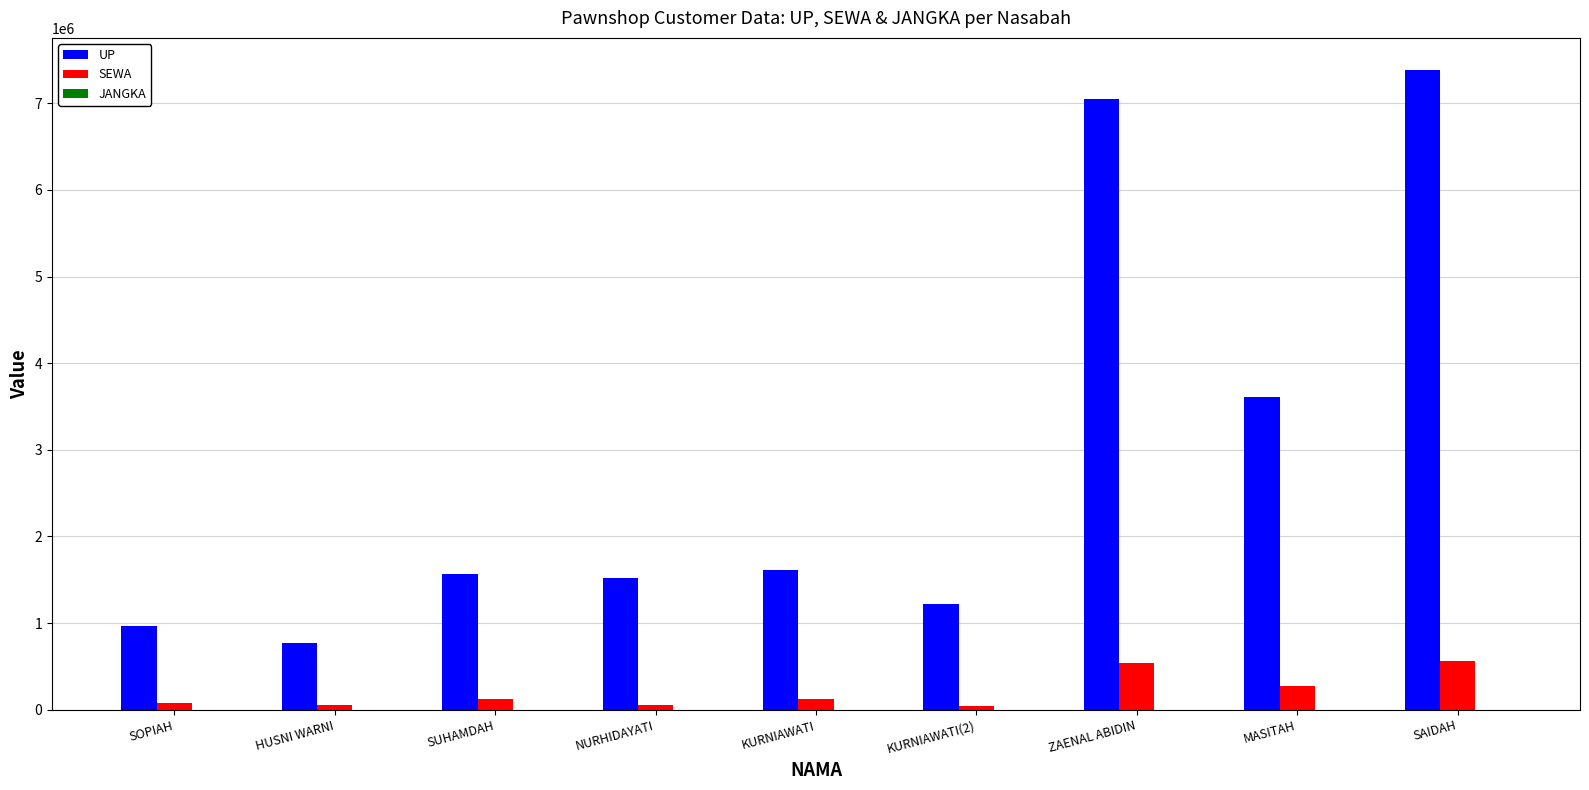

Count the number of data series in this chart.

3